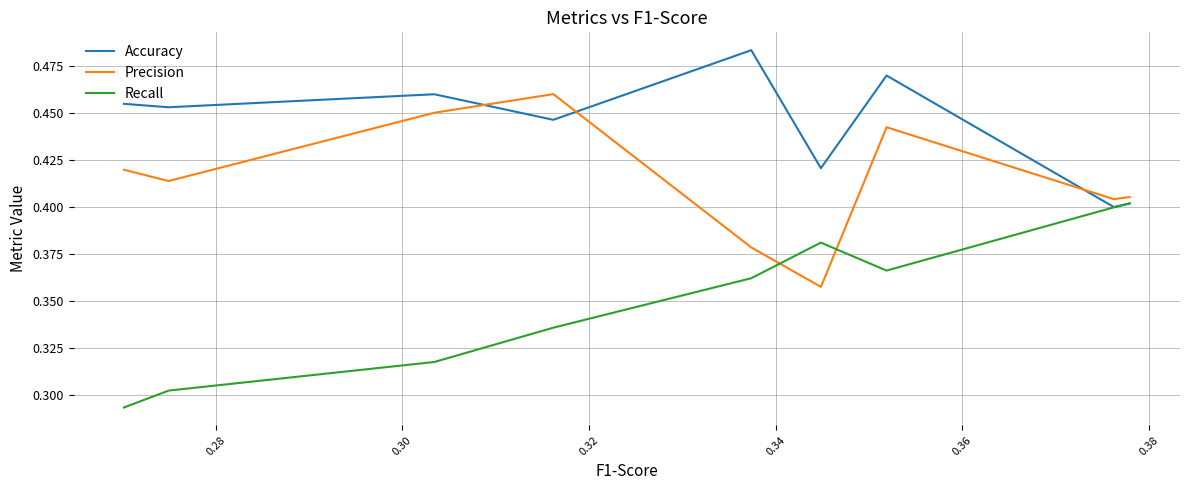

True or false: Precision has more than 2 interior local peaks.

False